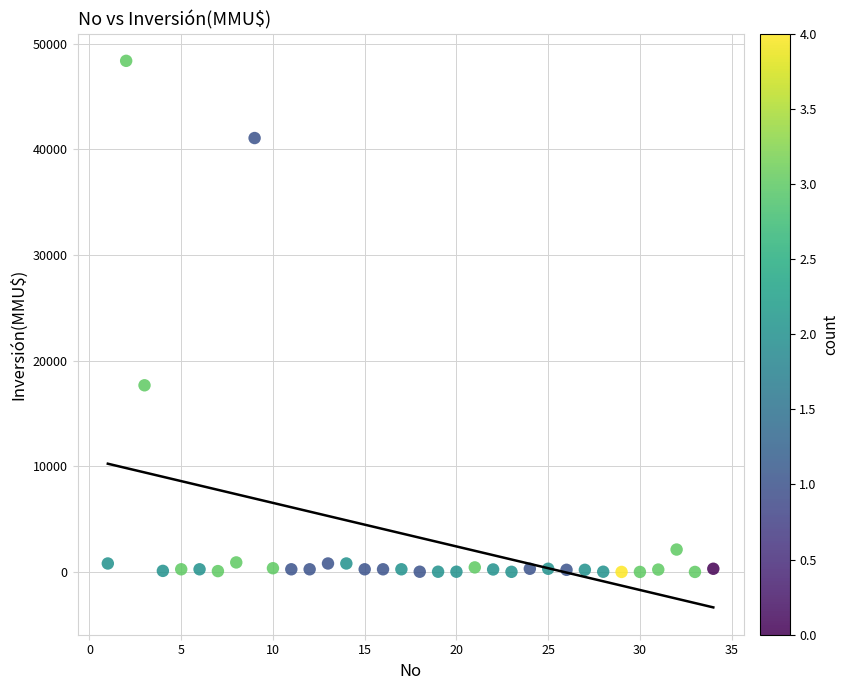

What is the range of Y values (max minus min)?

48384